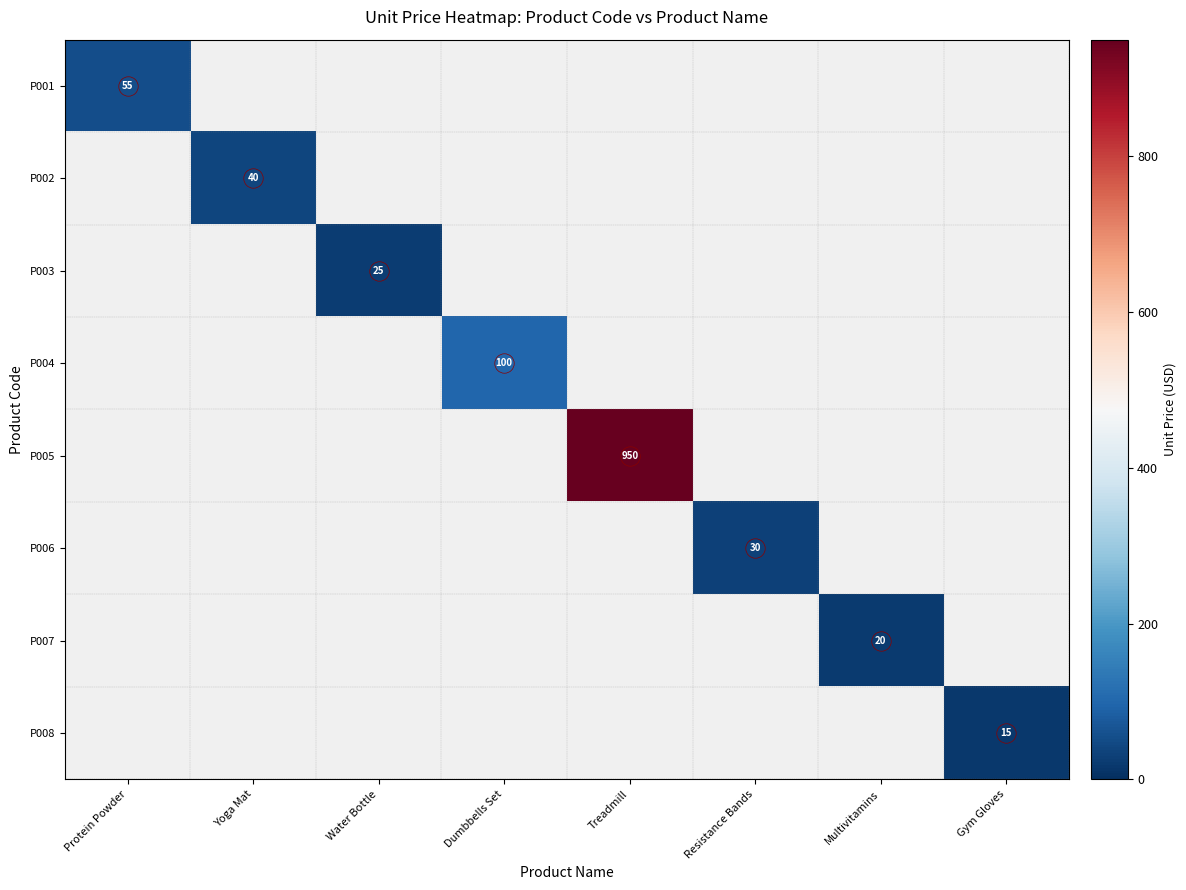

What is the maximum value shown in the chart?

950.0